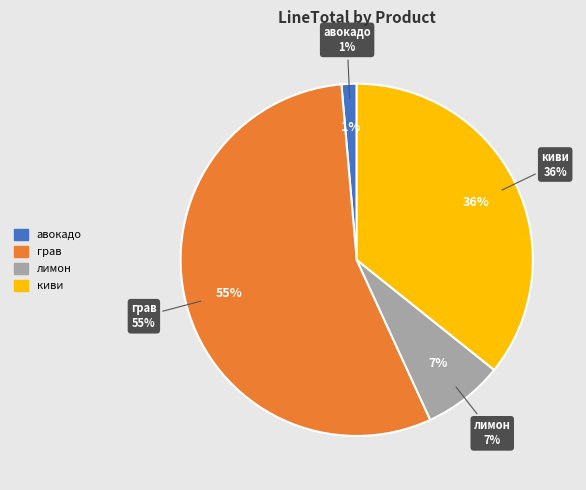

Which slice represents more than half of the pie?

грав